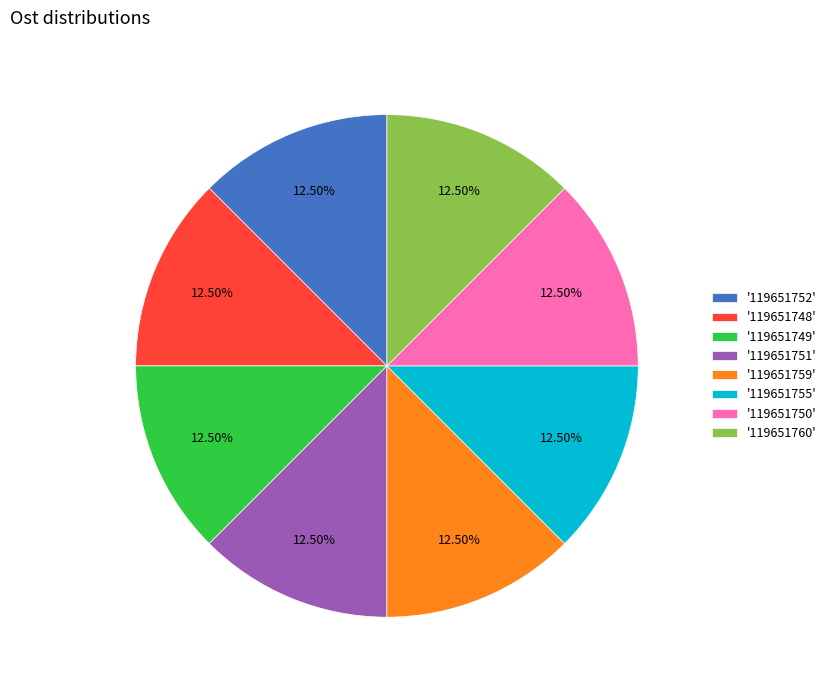

Combined, do '119651759' and '119651752' account for over 50%?

No